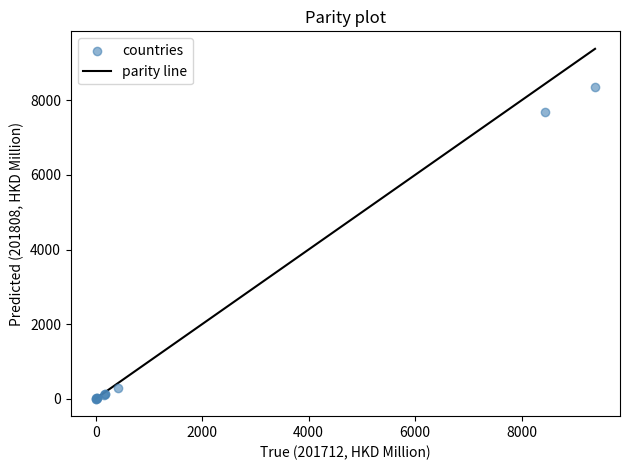

What Y value in the scatter plot is closest to 4185?

7680.5